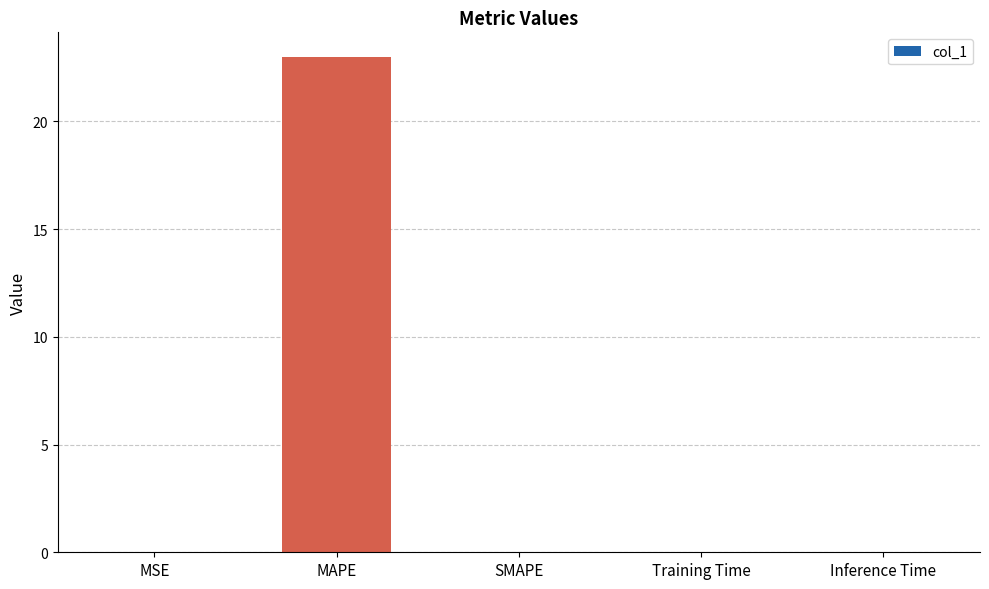

What is the average value?

4.6